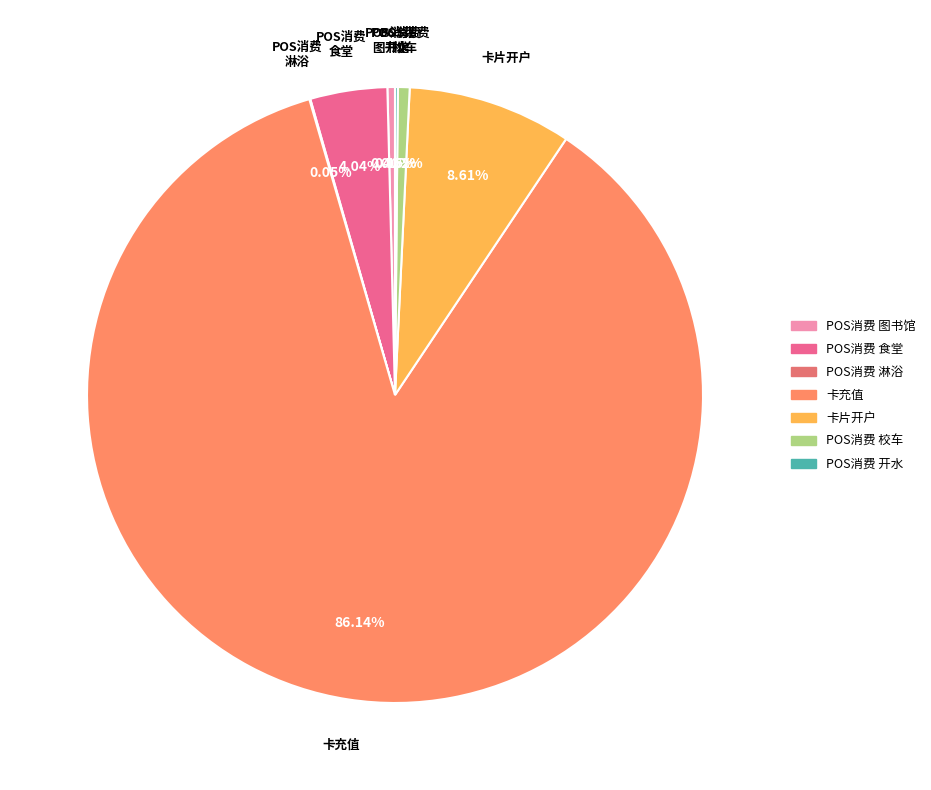

How many slices are in this pie chart?

7